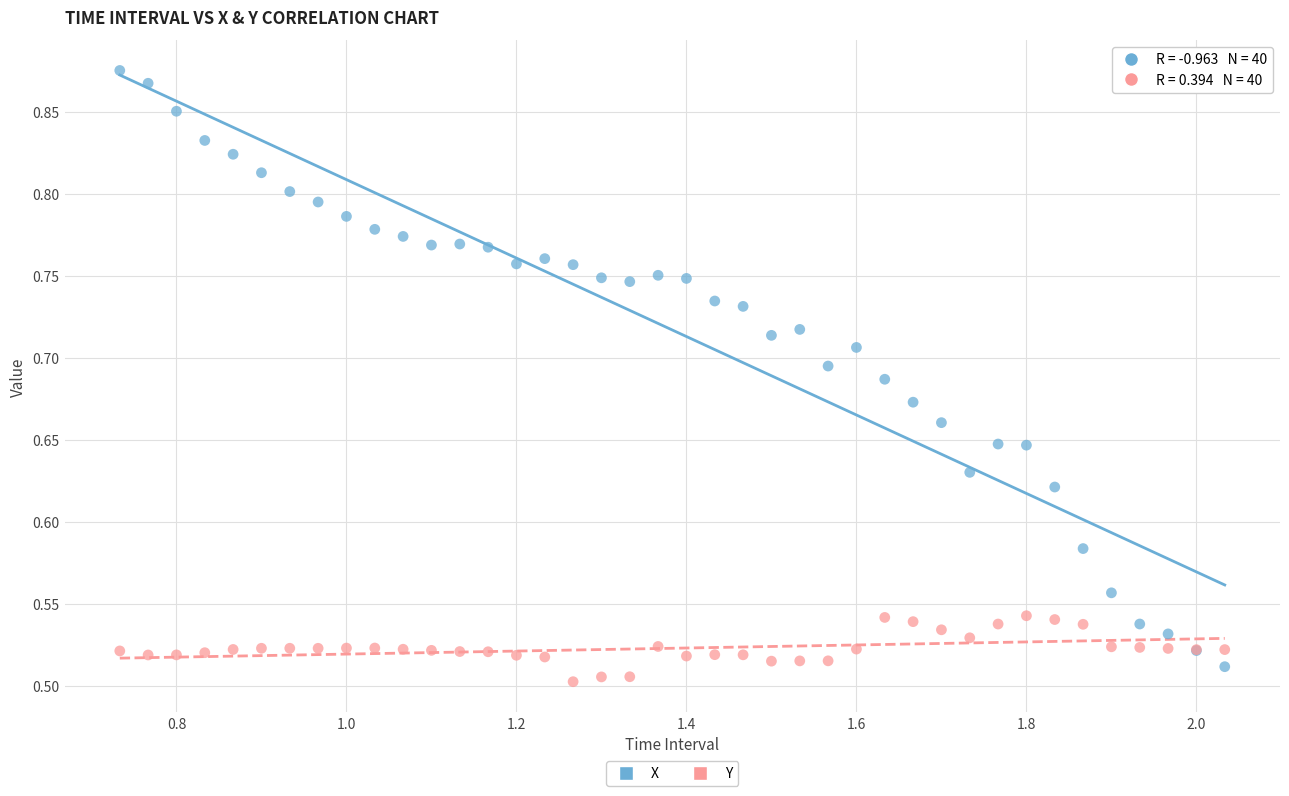

Which series contains the highest Y value?

X